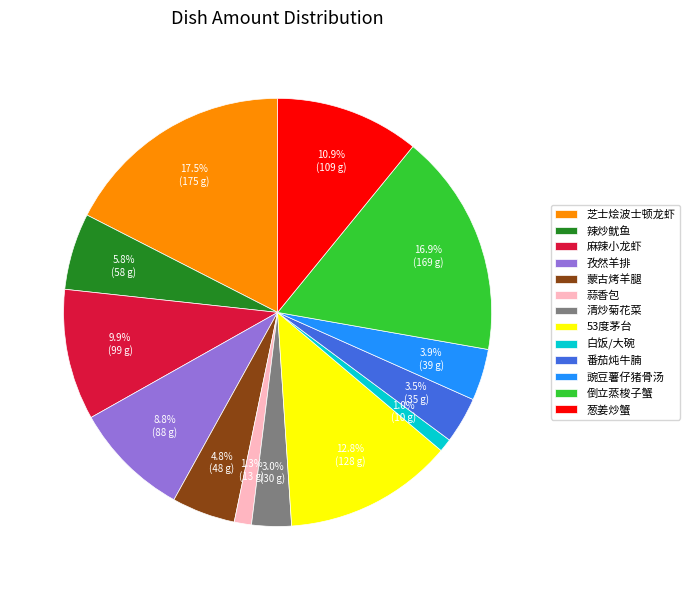

True or false: 麻辣小龙虾 accounts for 3% of the total.

False